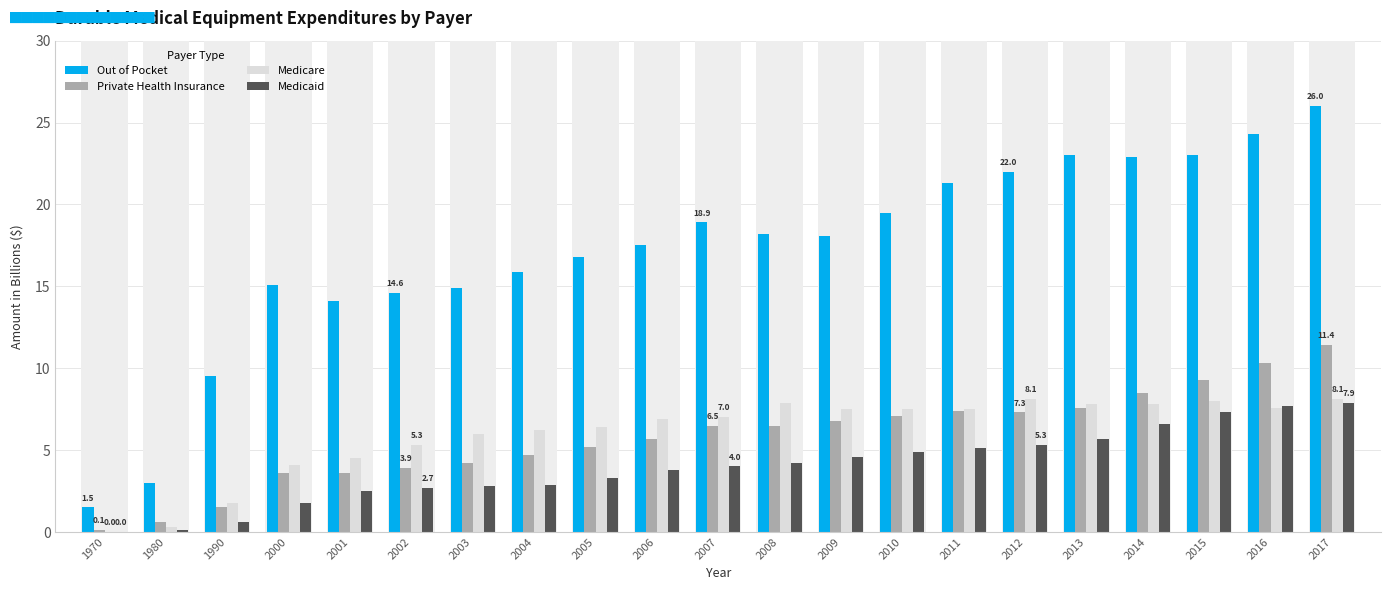

How many bars are there in each group?

4